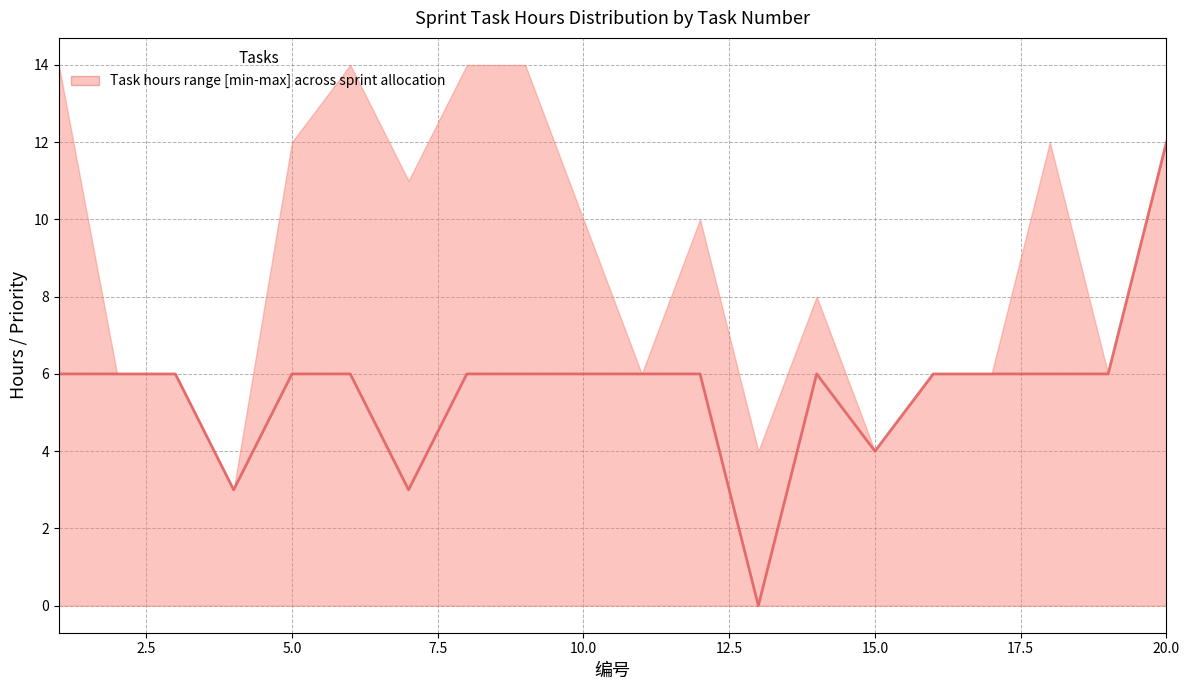

What is the sum of all values?

112